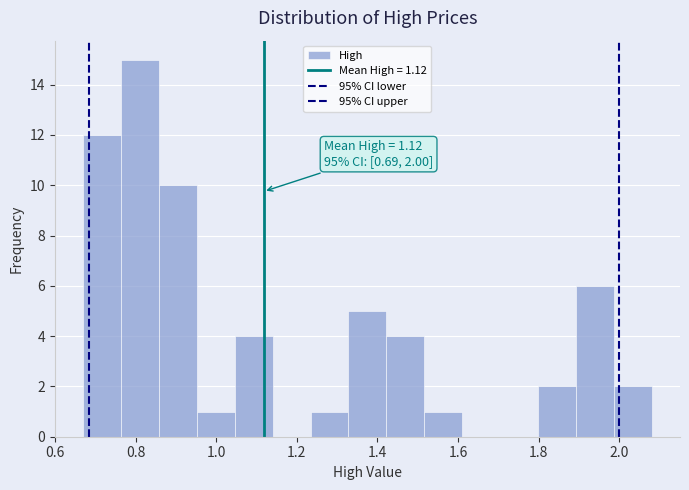

Which range on the x-axis has the tallest bar?

0.764 to 0.858